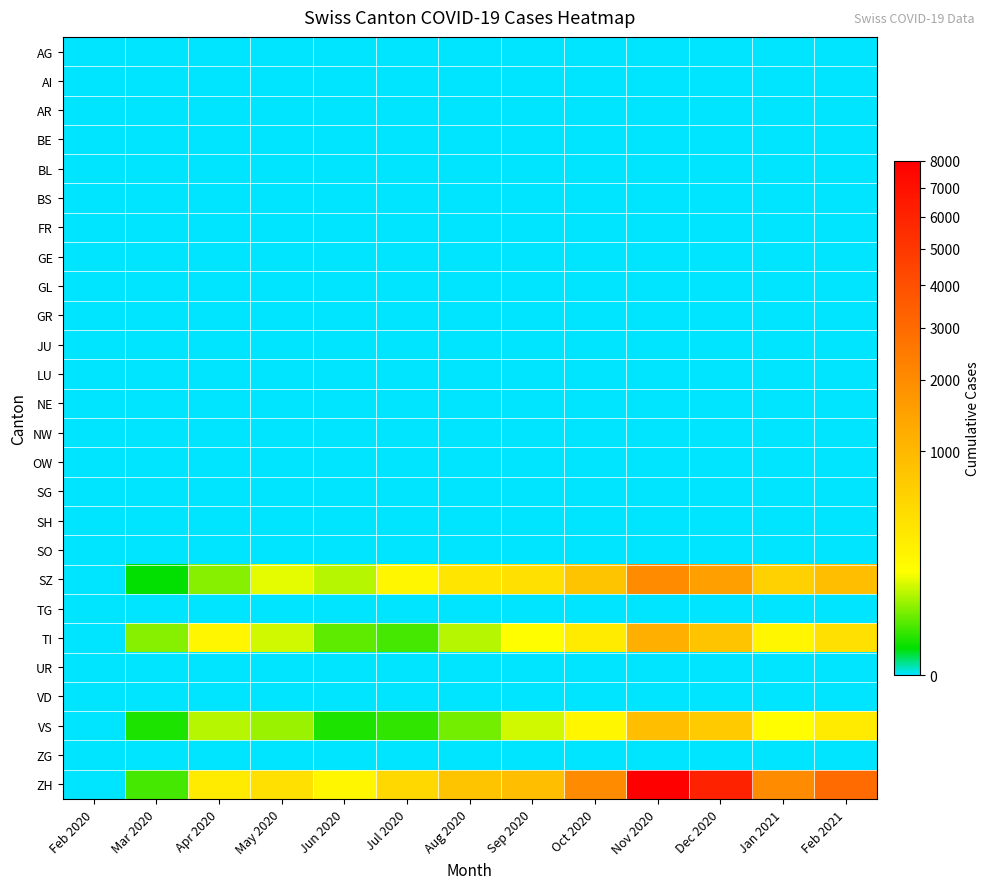

How many series are shown in this chart?

26